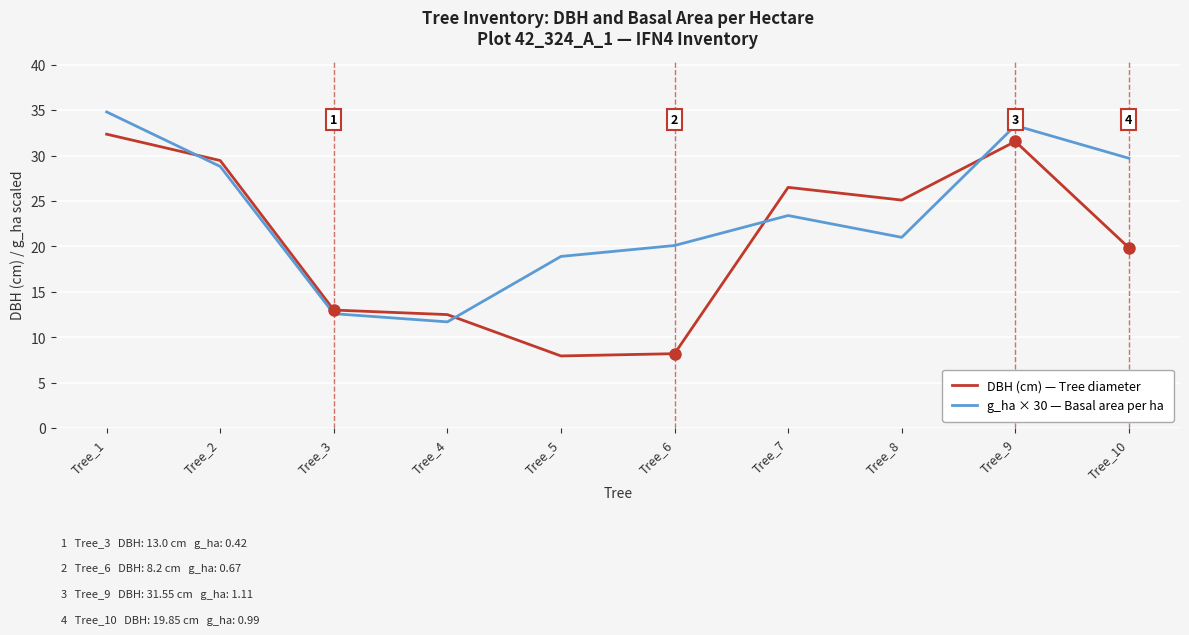

Rank the series at Tree_6 from highest to lowest value.

g_ha × 30 — Basal area per ha, DBH (cm) — Tree diameter